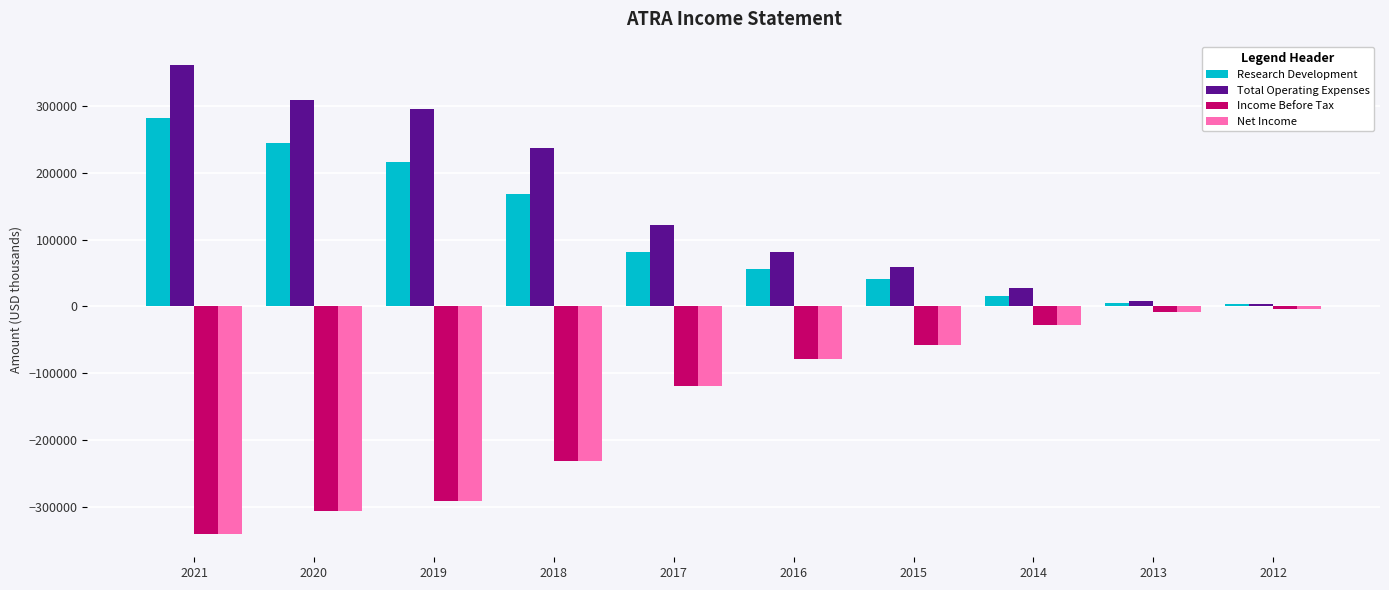

What is the sum of the Total Operating Expenses values at 2015 and 2012?

62500